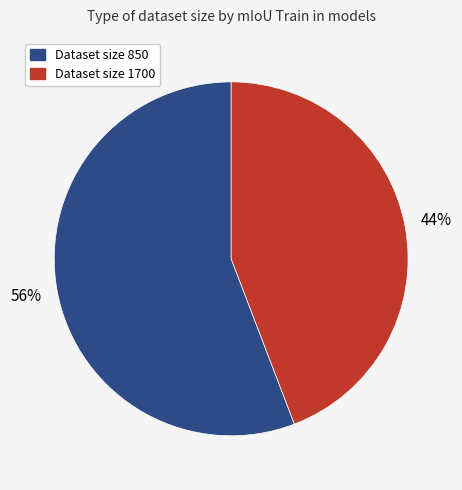

To the nearest percent, what is the average slice percentage?

50%